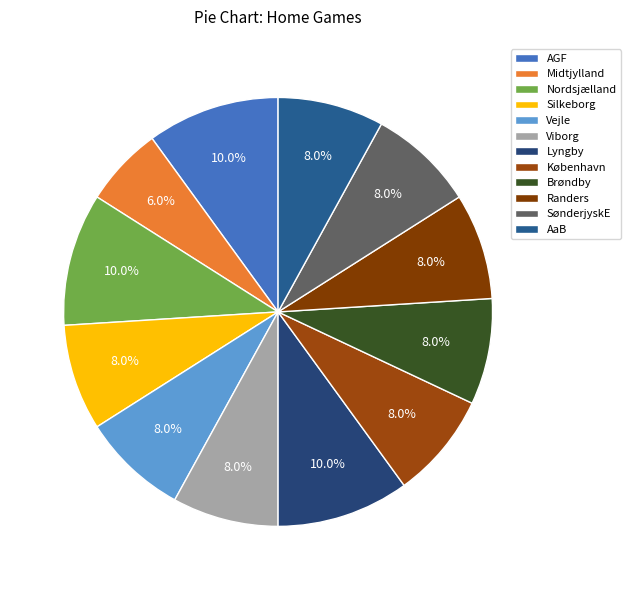

To the nearest percent, what percentage of the pie is SønderjyskE?

8%